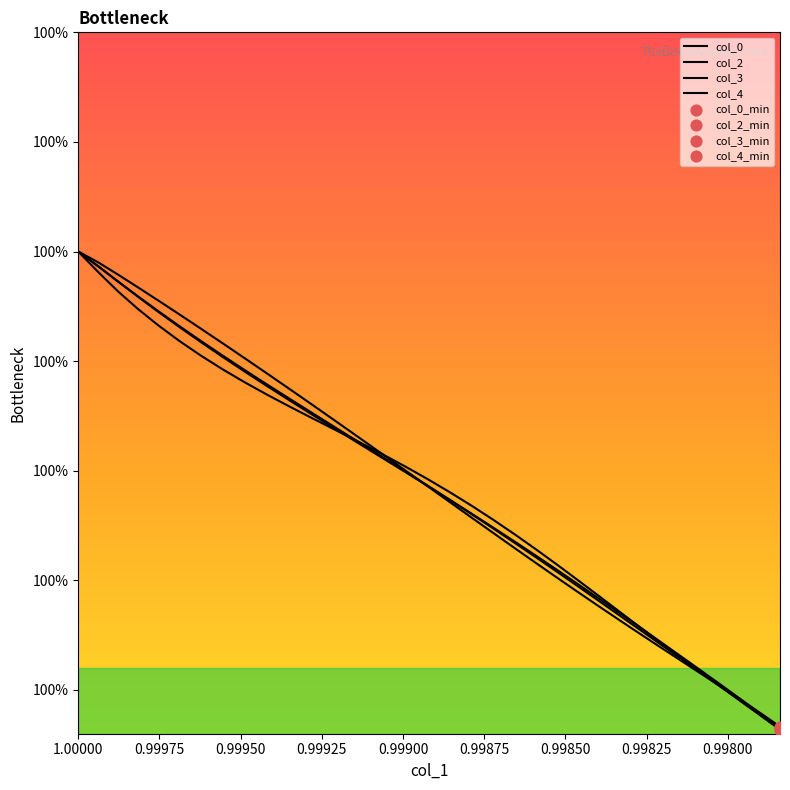

What are all the series names shown in the legend?

col_0, col_2, col_3, col_4